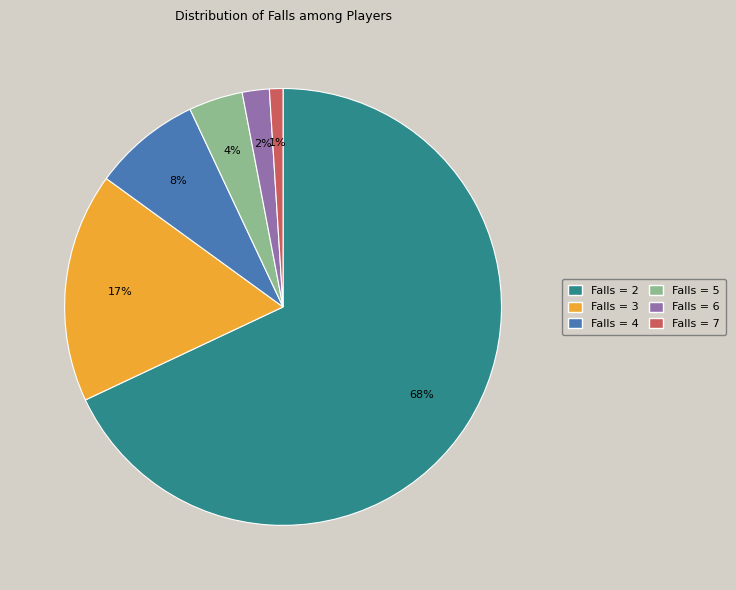

Do Falls = 4 and Falls = 2 together represent more than half of the pie?

Yes